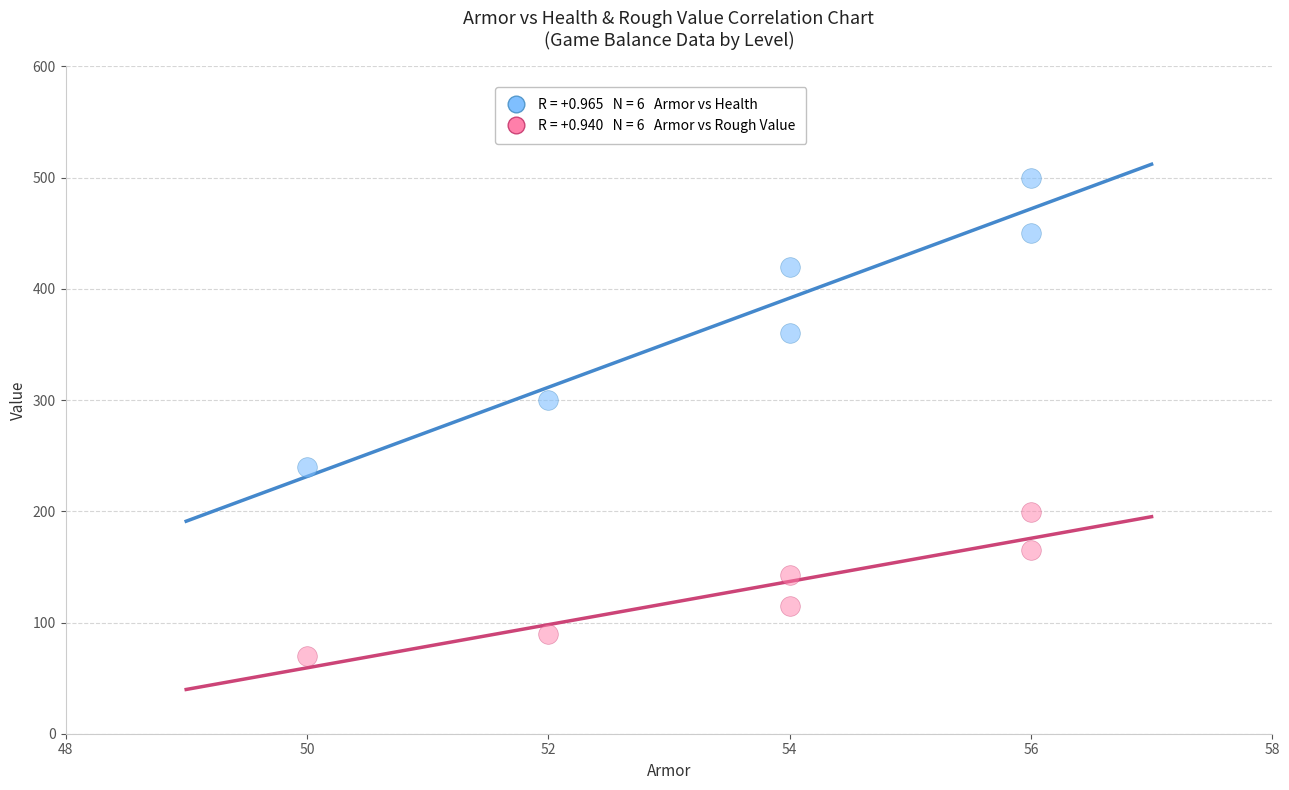

Across all data points, what is the average X value?

53.7